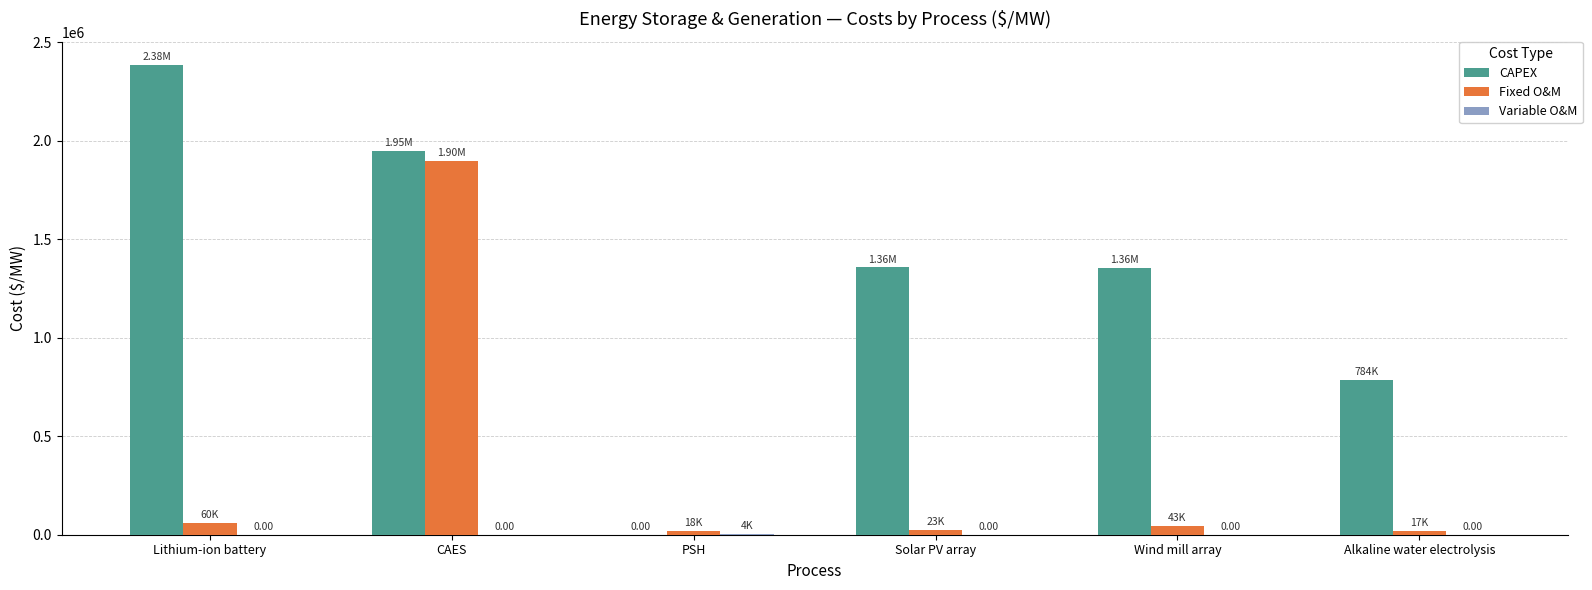

What is the sum of all Fixed O&M values?

2060358.1